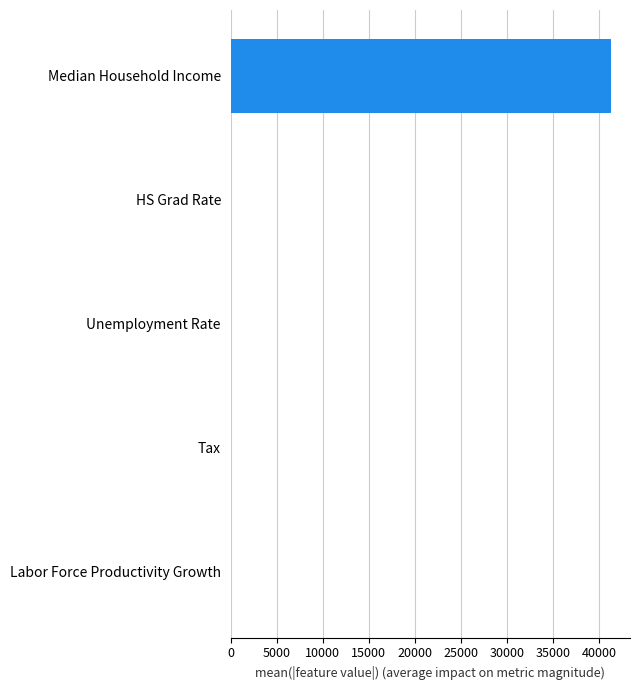

Which category has the highest value across all series?

Median Household Income